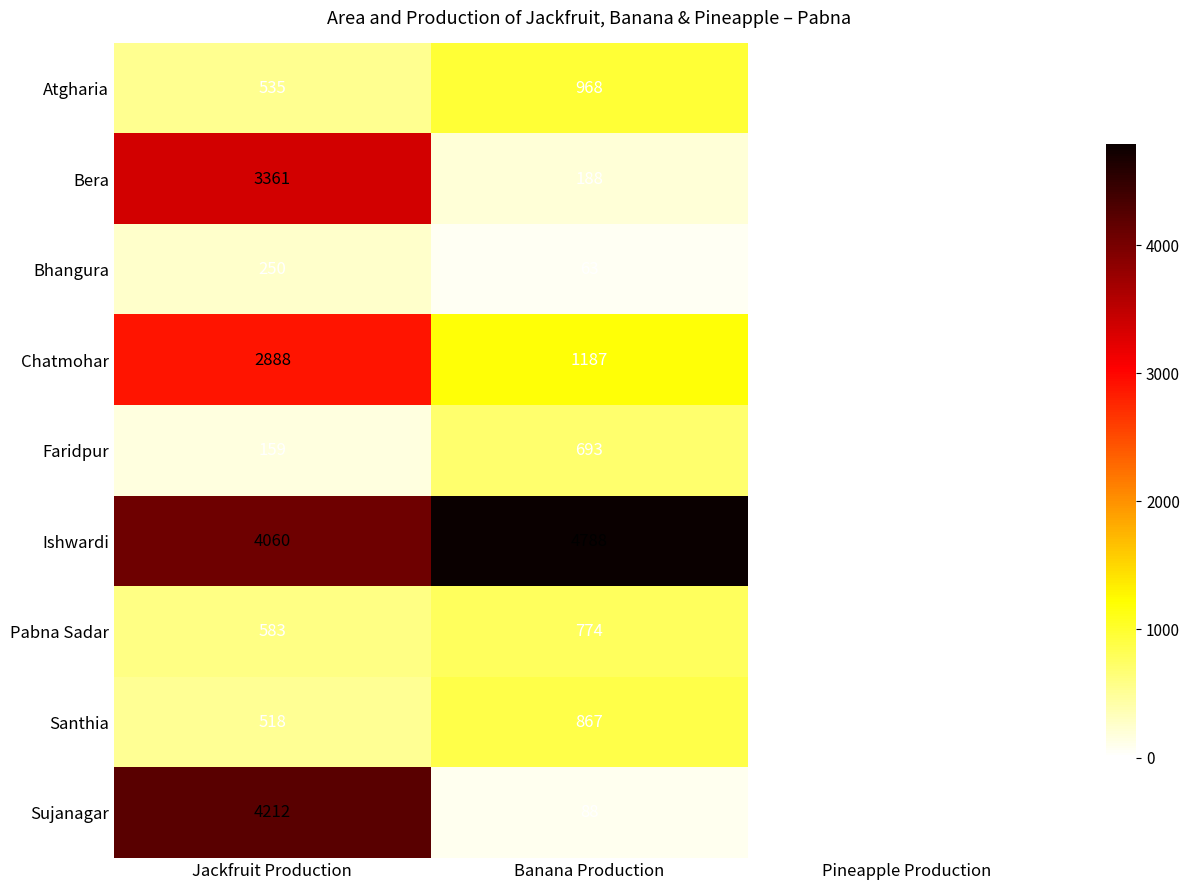

What is the difference between the Santhia values at Jackfruit Production and Banana Production?

349